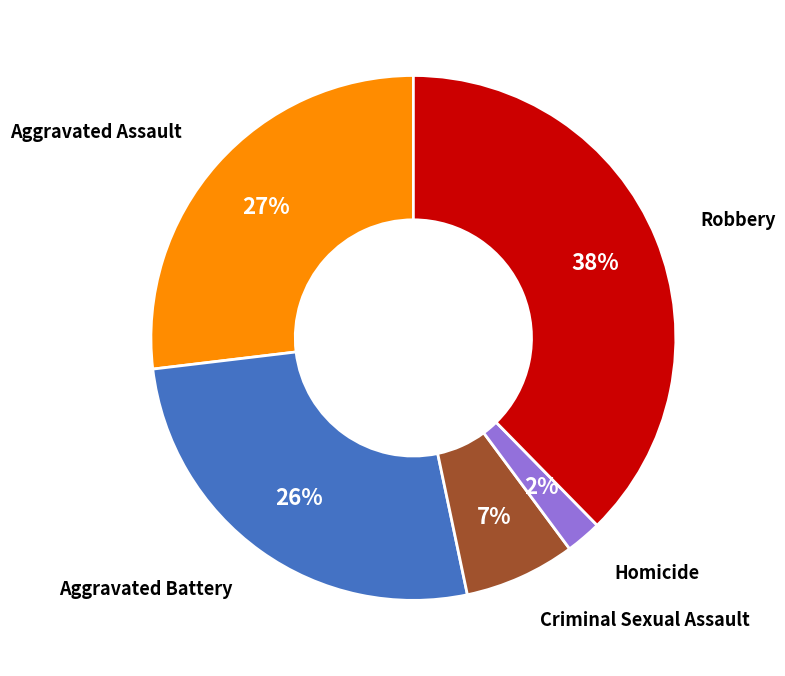

To the nearest percent, what is the average slice percentage?

20%